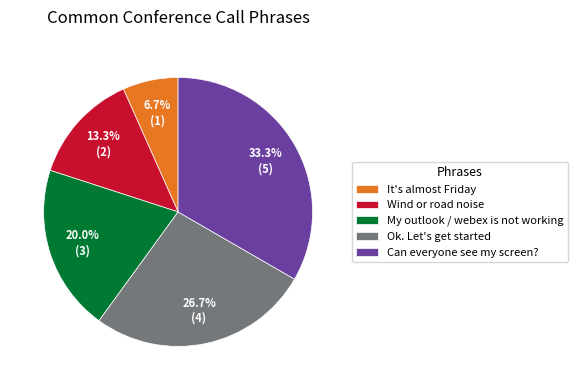

Is the sum of Ok. Let's get started and It's almost Friday greater than half?

No